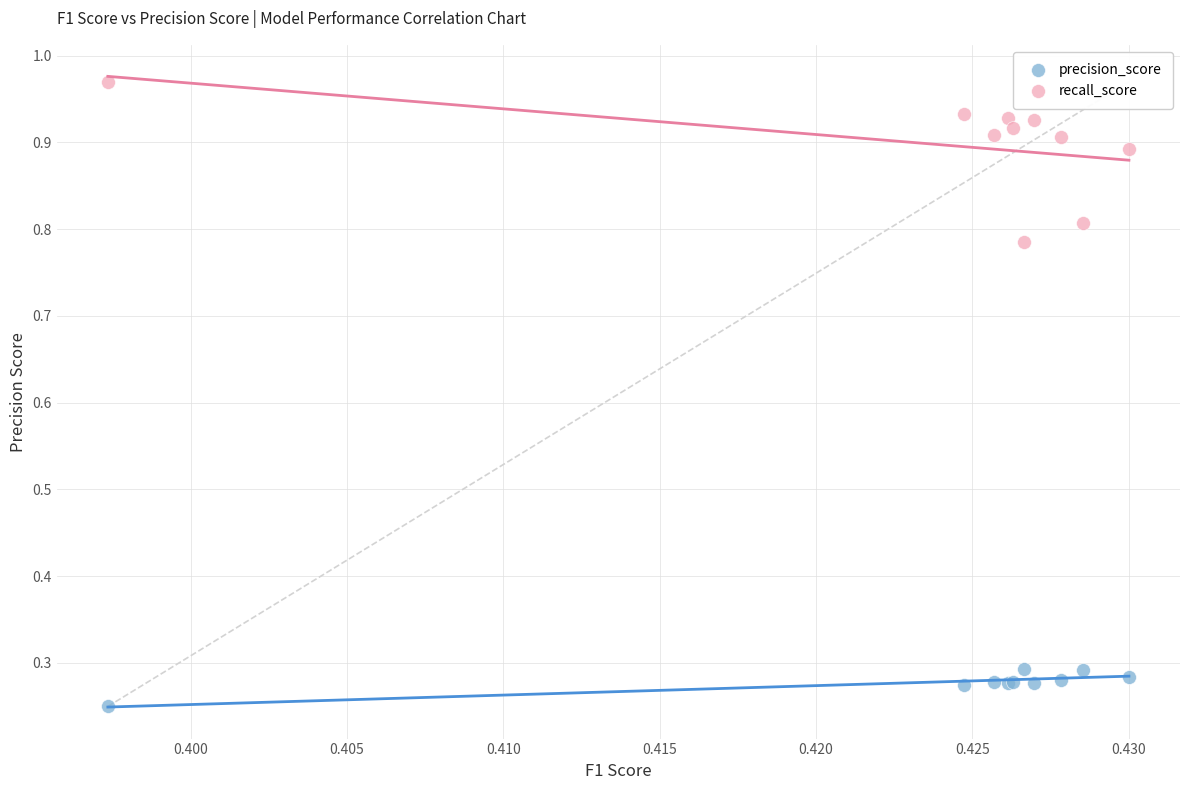

Which series contains the lowest Y value?

precision_score